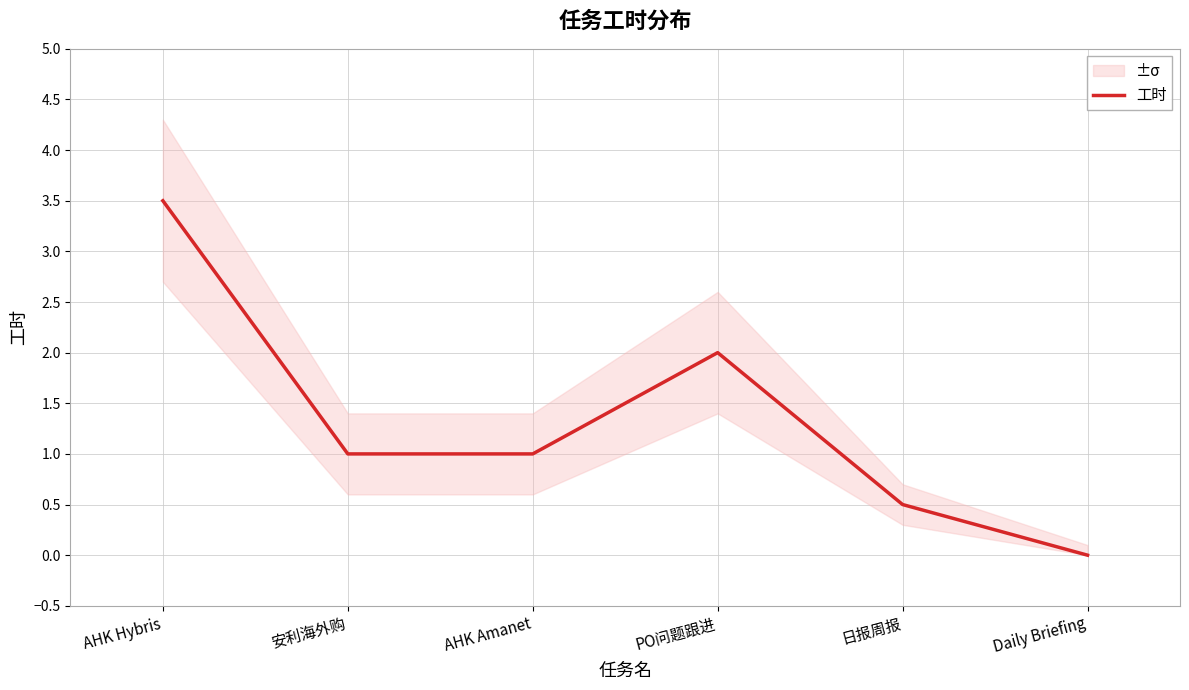

Count the number of data series in this chart.

1